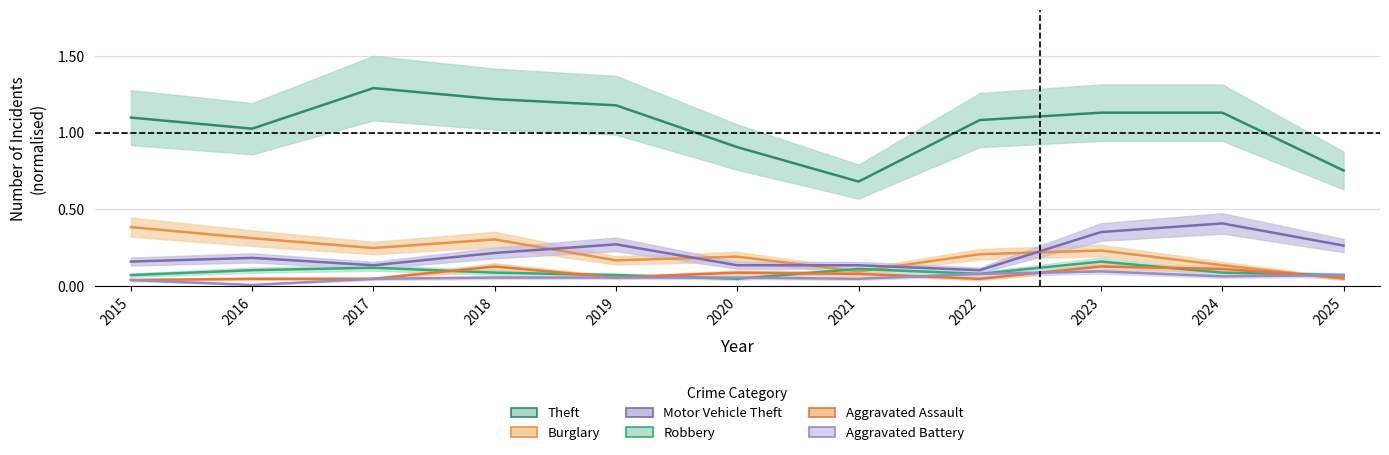

What value does the Motor Vehicle Theft series have at 2015?

0.2